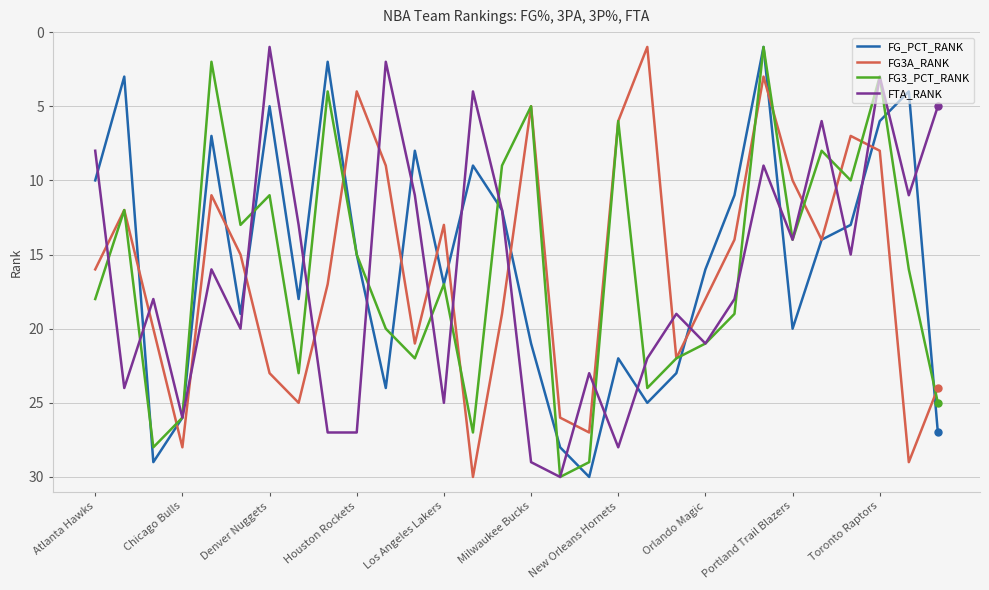

How many interior local peaks does the FG_PCT_RANK series have?

8